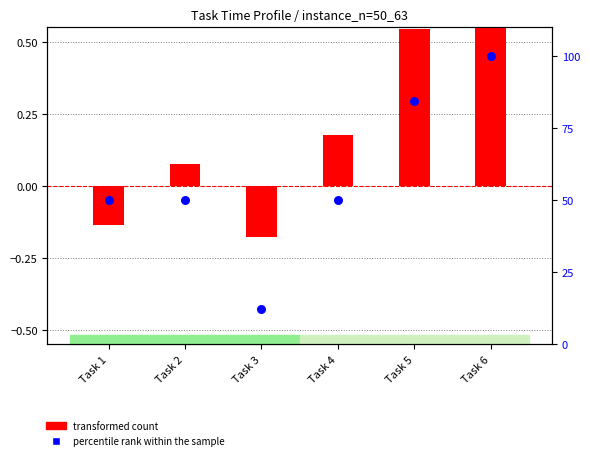

Which has a higher value, Task 4 or Task 2?

Task 4